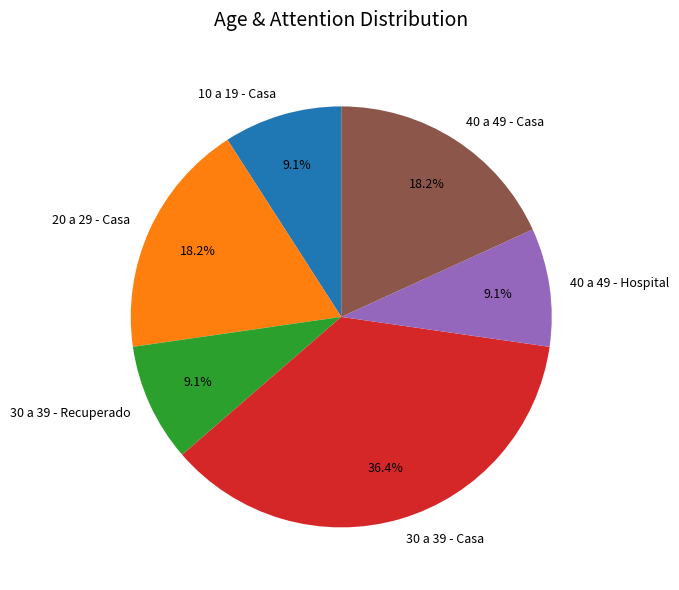

Is there any slice that represents more than half of the pie?

No